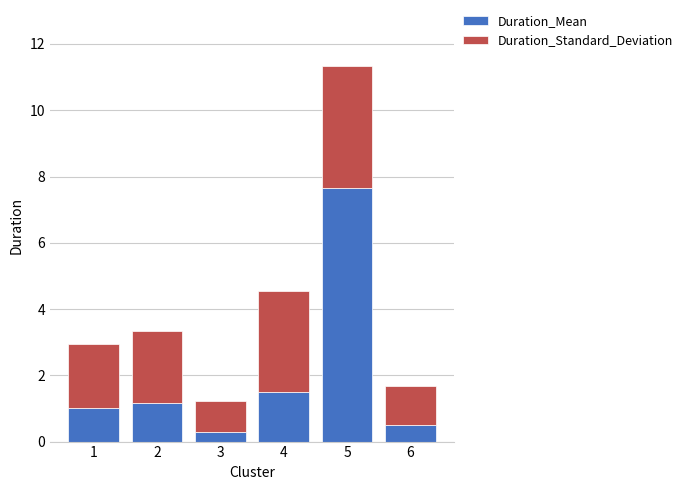

At which category is the sum across all series the highest?

5